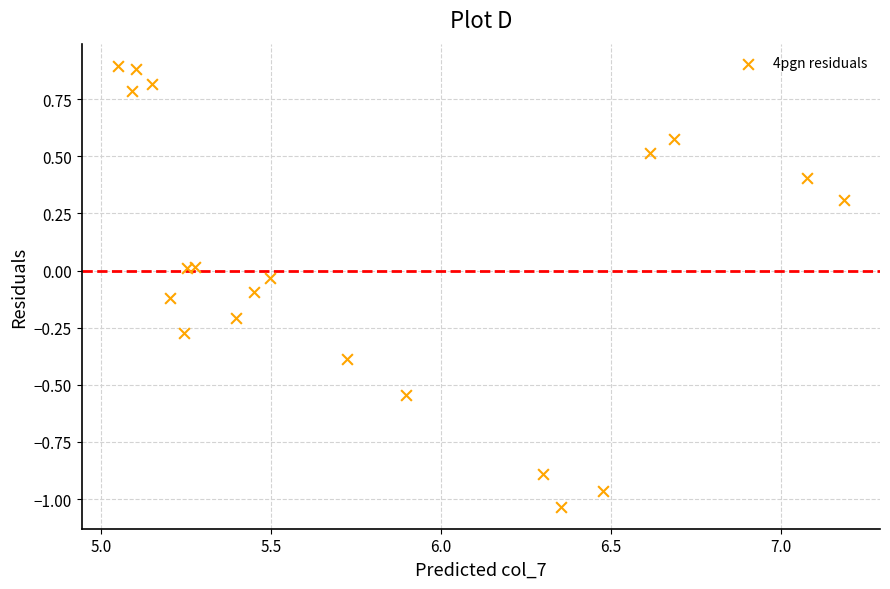

What is the range of X values (max minus min)?

2.1